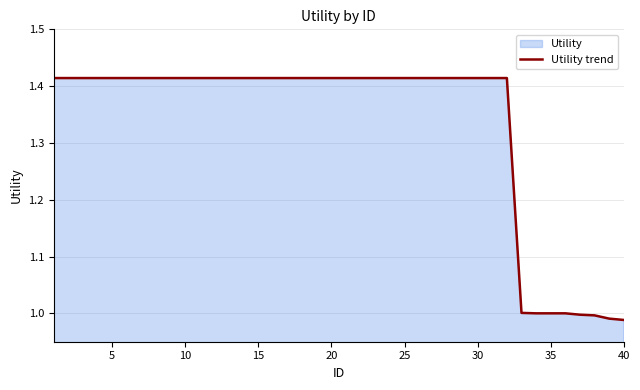

The chart shows a value of 0.4 at 20. True or false?

False